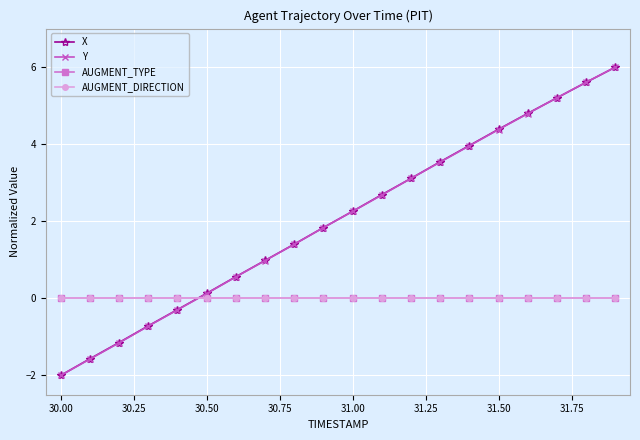

What is the minimum value shown in the chart?

-2.0